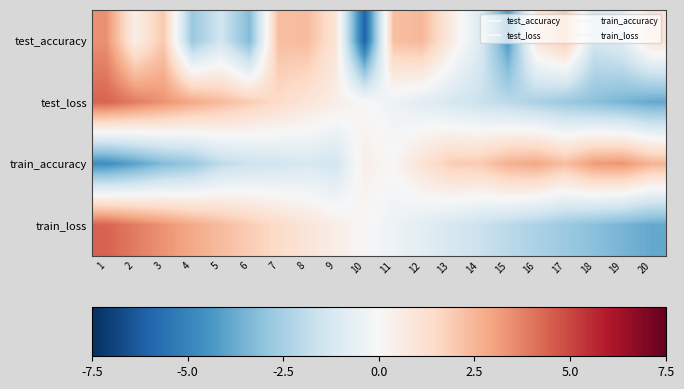

Reading left to right, what are all the values shown in this chart?

test_accuracy: 1=3.4	2=0.5	3=2.0	4=-2.8	5=-1.4	6=-3.3	7=2.3	8=2.4	9=1.0	10=-6.1	11=2.2	12=2.5	13=0.7	14=-1.0	15=-4.3	16=1.0	17=2.0	18=-1.3	19=-0.8	20=1.1
test_loss: 1=4.4	2=3.9	3=3.4	4=2.9	5=2.4	6=1.9	7=1.4	8=0.9	9=0.5	10=0.0	11=-0.4	12=-0.8	13=-1.2	14=-1.6	15=-2.0	16=-2.4	17=-2.8	18=-3.1	19=-3.5	20=-3.8
train_accuracy: 1=-4.6	2=-4.0	3=-3.3	4=-2.9	5=-1.9	6=-1.6	7=-1.4	8=-1.1	9=-1.4	10=0.4	11=0.1	12=1.1	13=1.9	14=1.9	15=2.7	16=2.9	17=2.3	18=3.2	19=3.3	20=2.6
train_loss: 1=4.4	2=3.9	3=3.4	4=2.9	5=2.4	6=1.9	7=1.4	8=0.9	9=0.5	10=0.0	11=-0.4	12=-0.8	13=-1.2	14=-1.6	15=-2.0	16=-2.4	17=-2.8	18=-3.1	19=-3.5	20=-3.8